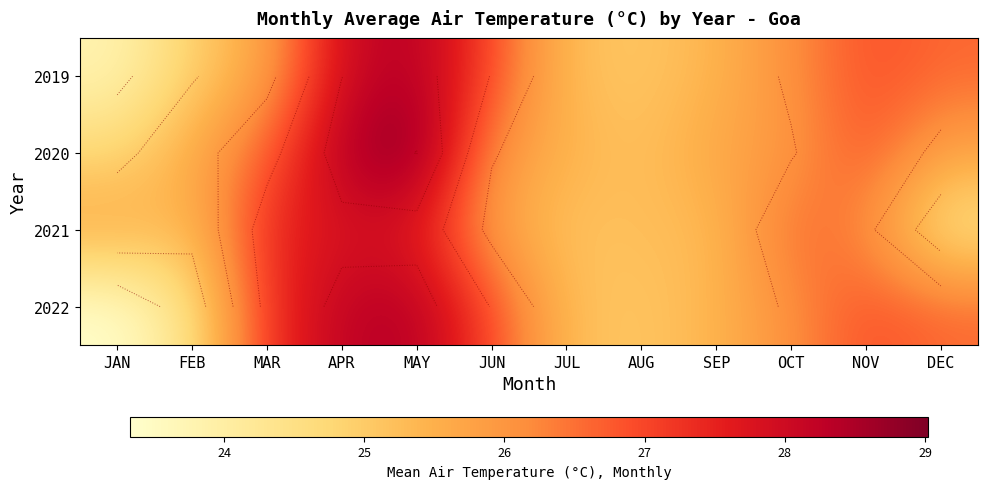

Is the value of 2022 at FEB greater than the value of 2020 at AUG?

No